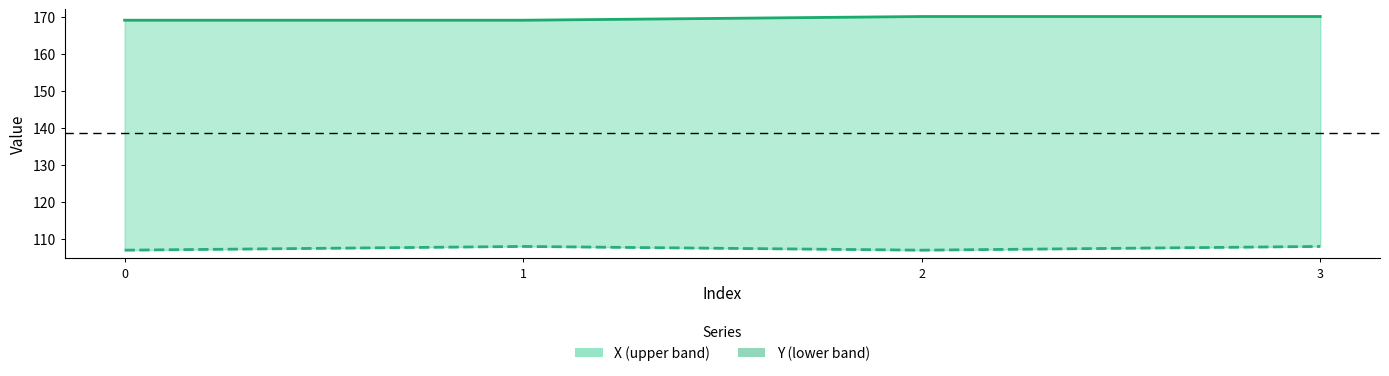

How many categories are shown in the chart?

4